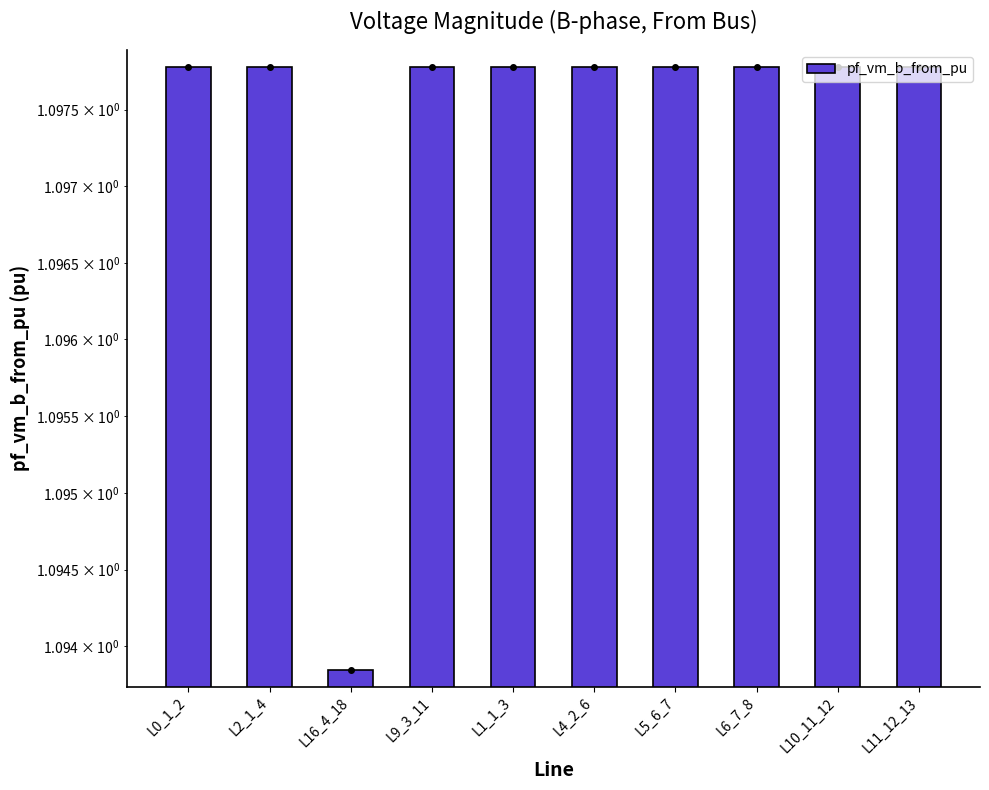

What is the label of the 3rd bar from the right?

L6_7_8